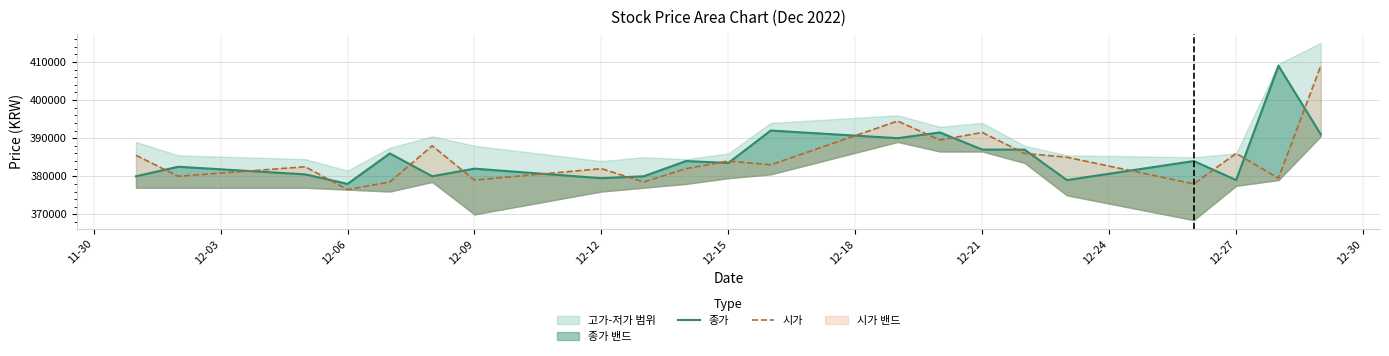

Which has a higher value, 12-15 or 12-27?

12-27